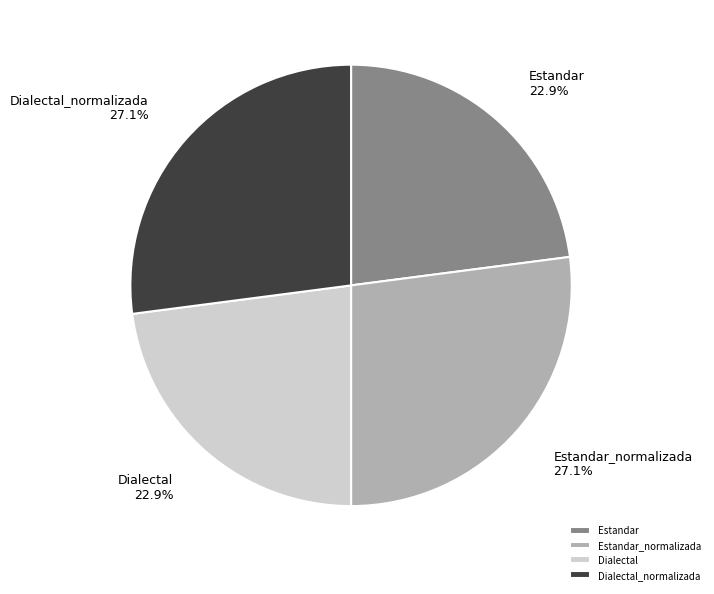

Does any single category account for the majority?

No